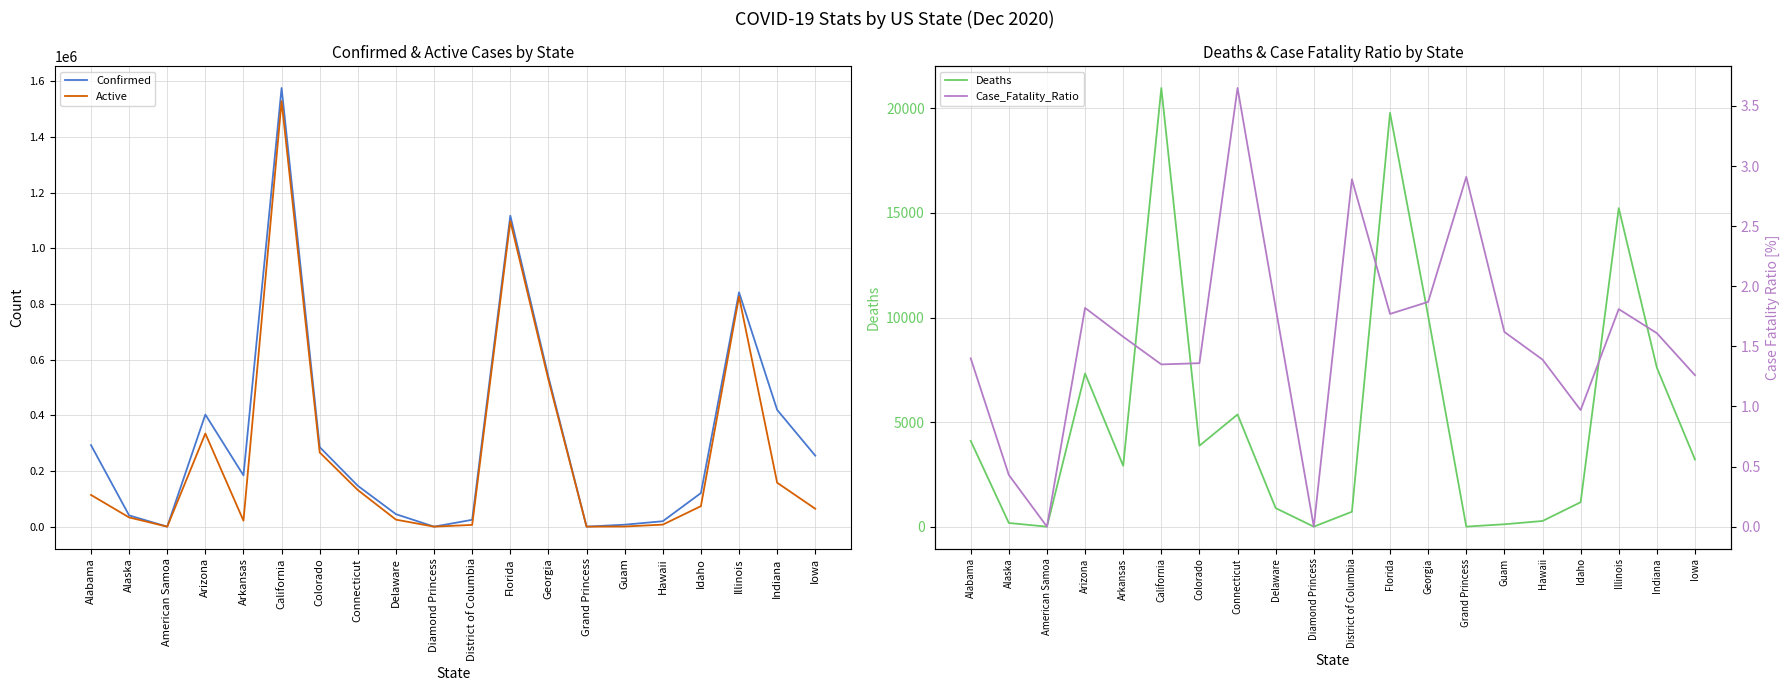

What is the difference between the highest and lowest values at Alaska?

40496.6